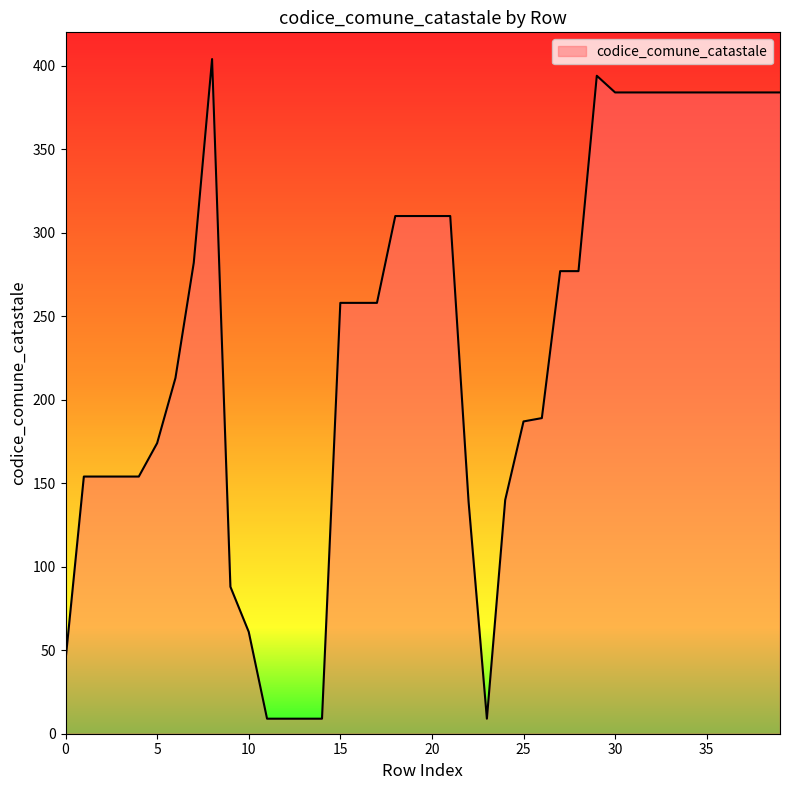

What is the difference between the maximum and minimum values?

395